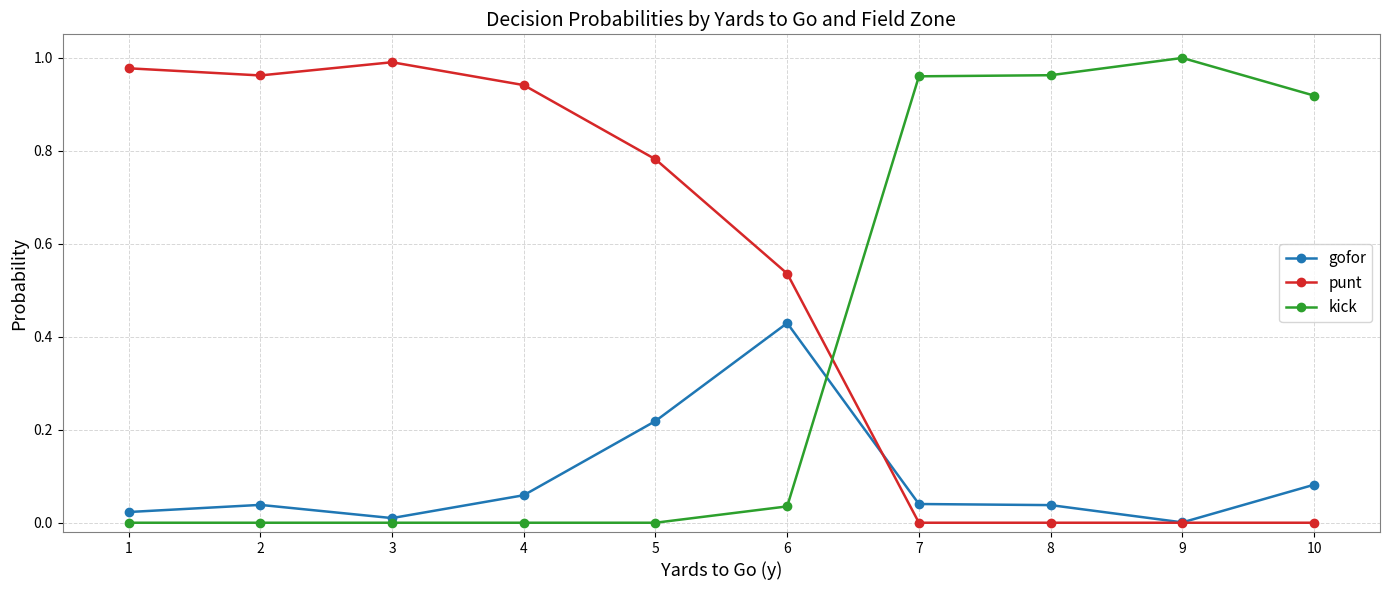

True or false: gofor has a value of 0.1 at 8.

False